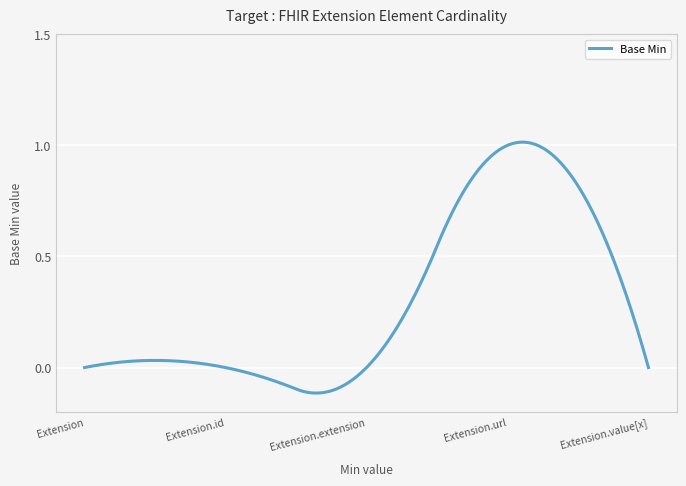

True or false: there are more than 2 points higher than both neighbors.

False